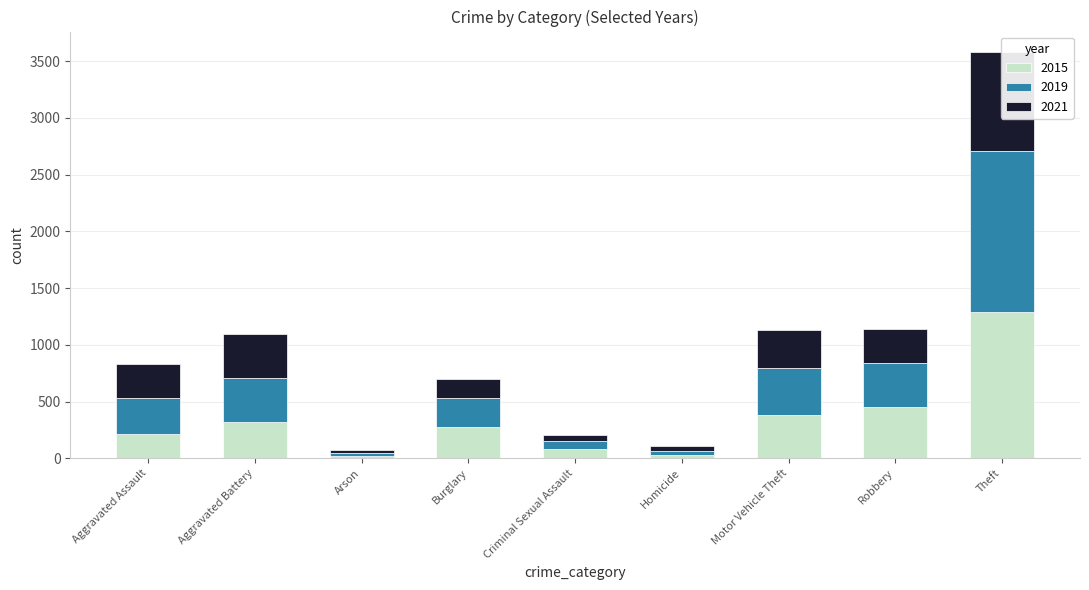

What is the label of the 8th bar from the right?

Aggravated Battery